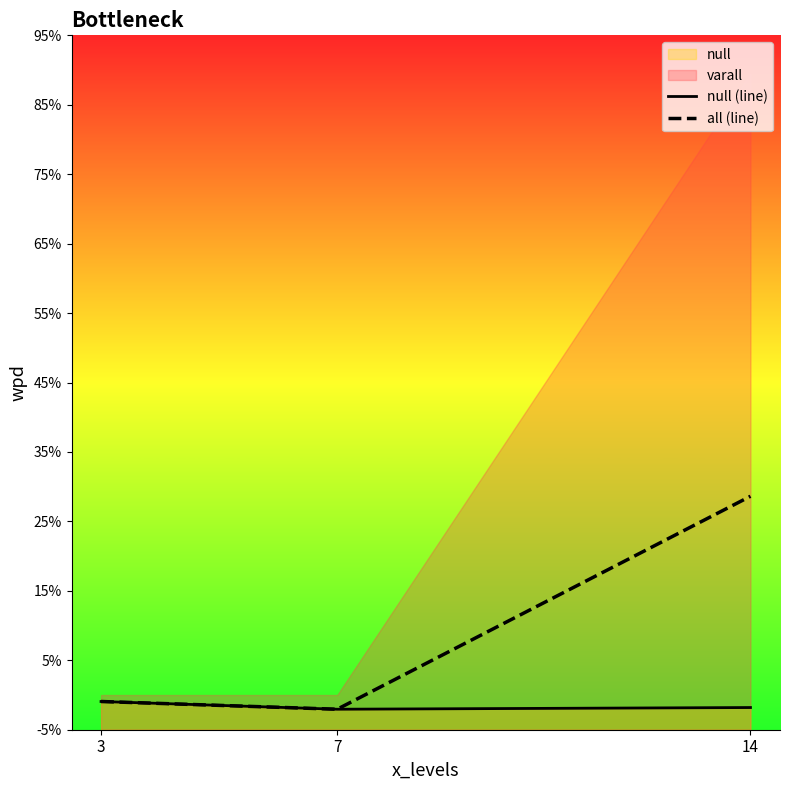

Which category has the lowest value across all series?

7